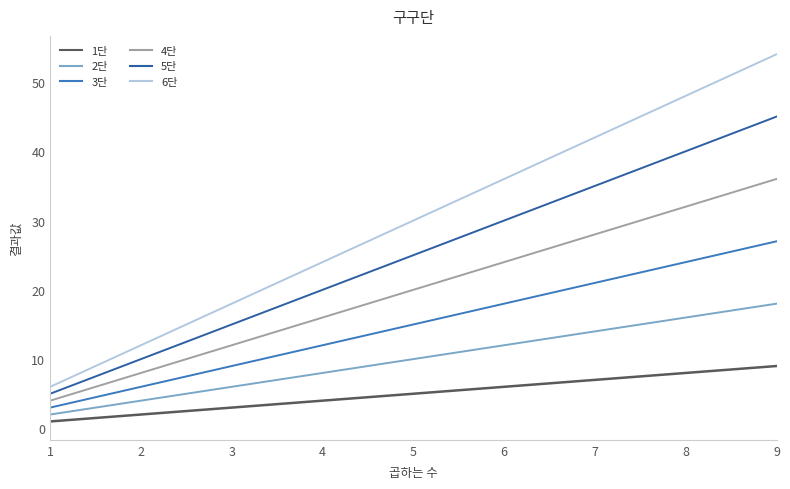

Where is 2단 nearest to the value 10?

5